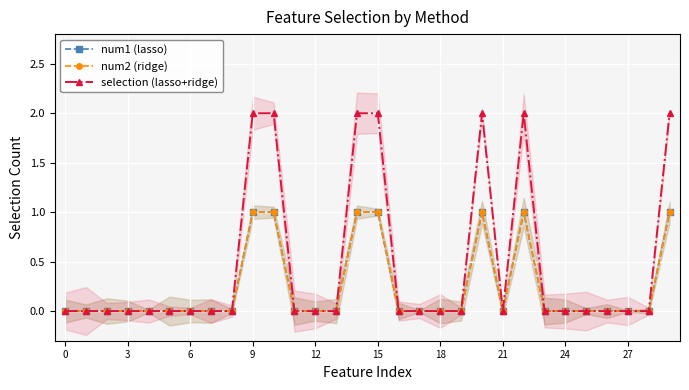

True or false: selection (lasso+ridge) and num2 (ridge) cross at least once.

False